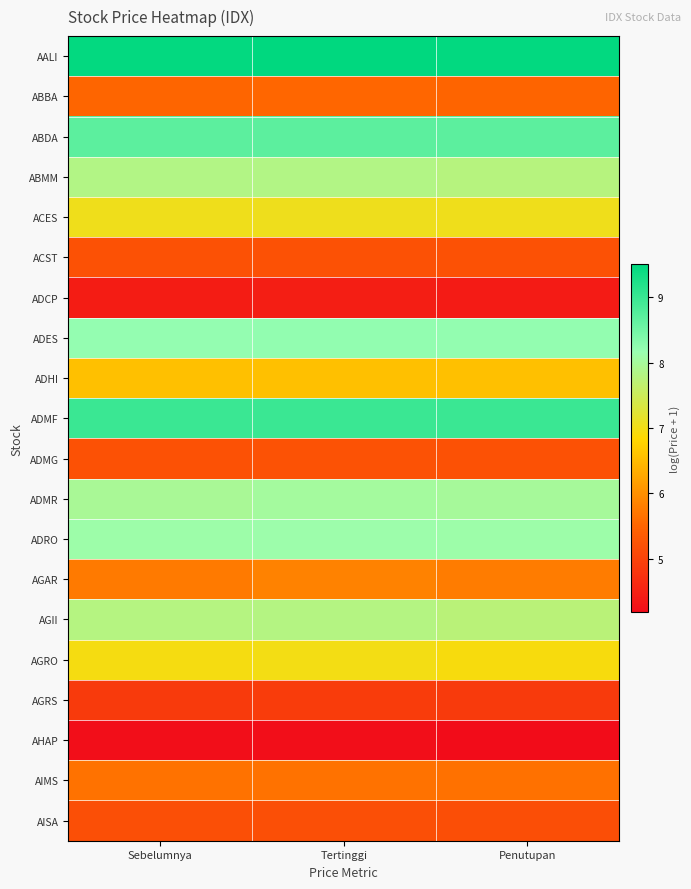

Rank the series at Tertinggi from lowest to highest value.

AHAP, ADCP, AGRS, AISA, ACST, ADMG, ABBA, AIMS, AGAR, ADHI, AGRO, ACES, AGII, ABMM, ADMR, ADRO, ADES, ABDA, ADMF, AALI